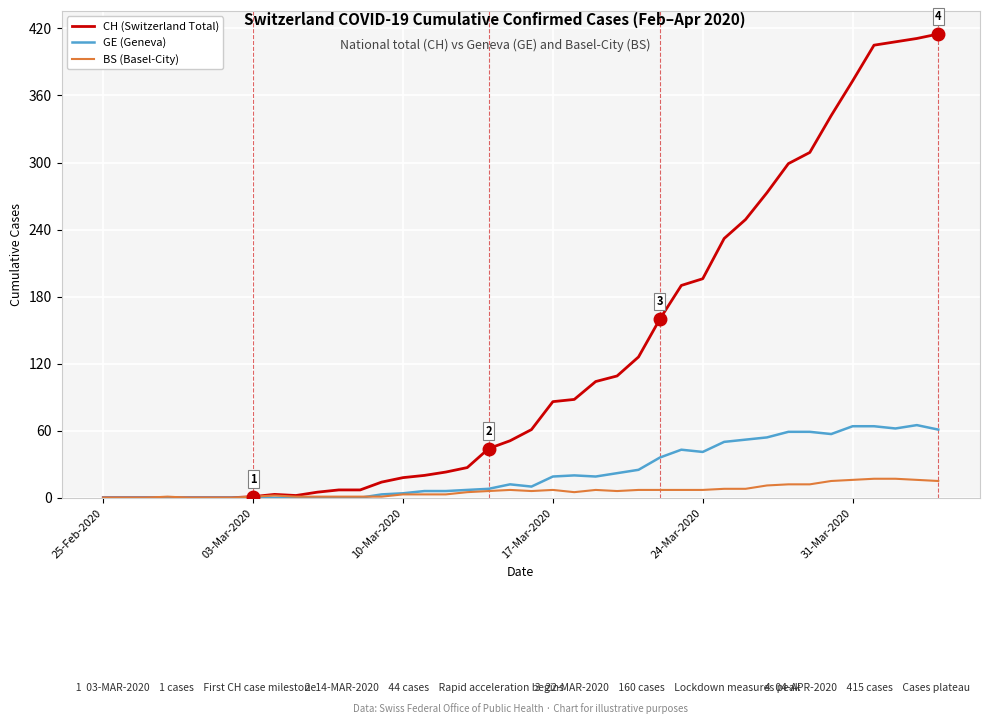

Which series has the widest spread of values?

CH (Switzerland Total)